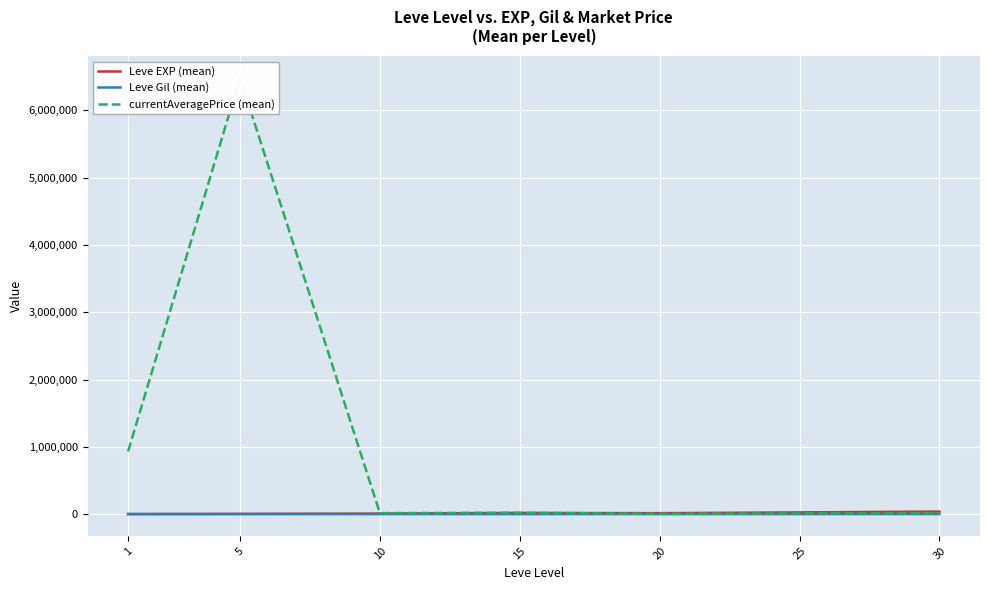

Reading right to left, extract all data points from this chart.

Leve EXP (mean): 30=37715.0	25=25410.0	20=13876.7	15=17445.0	10=7475.0	5=3008.3	1=510.2
Leve Gil (mean): 30=375.2	25=312.7	20=220.8	15=312.0	10=242.5	5=149.3	1=208.7
currentAveragePrice (mean): 30=11095.5	25=10520.3	20=3518.8	15=19998.8	10=14650.3	5=6484910.3	1=932109.3